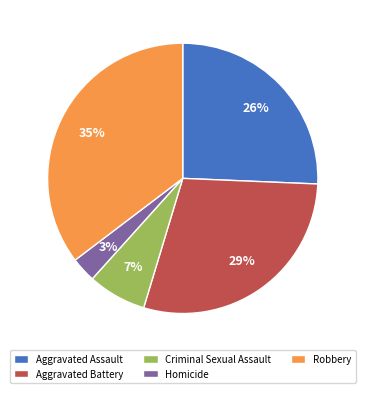

Is there a majority slice in this chart?

No